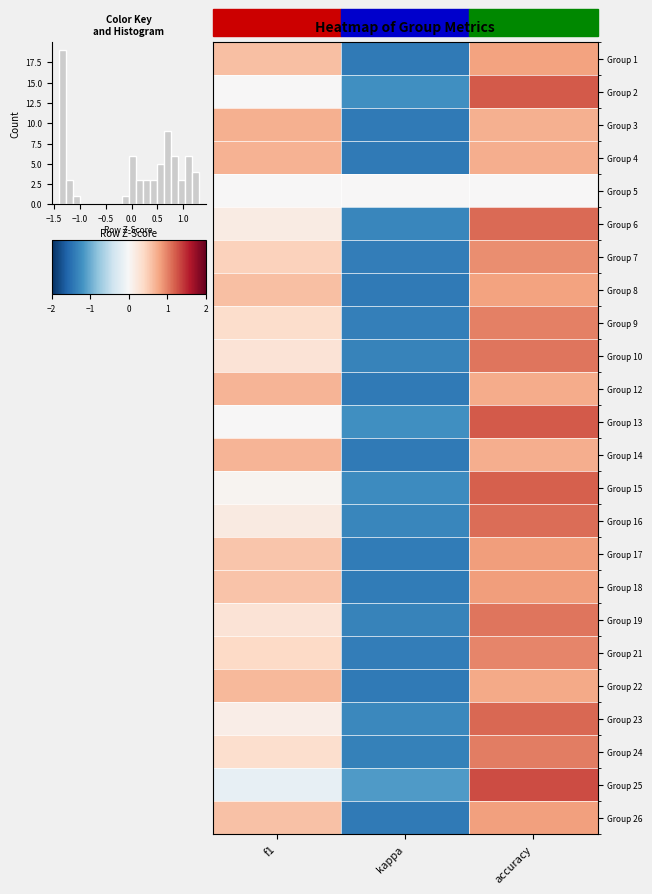

Reading left to right, extract all data points from this chart.

Group 1: f1=0.6	kappa=-1.4	accuracy=0.8
Group 2: f1=0.0	kappa=-1.2	accuracy=1.2
Group 3: f1=0.7	kappa=-1.4	accuracy=0.7
Group 4: f1=0.7	kappa=-1.4	accuracy=0.7
Group 5: f1=0.0	kappa=0.0	accuracy=0.0
Group 6: f1=0.2	kappa=-1.3	accuracy=1.1
Group 7: f1=0.5	kappa=-1.4	accuracy=0.9
Group 8: f1=0.6	kappa=-1.4	accuracy=0.8
Group 9: f1=0.4	kappa=-1.4	accuracy=1.0
Group 10: f1=0.3	kappa=-1.3	accuracy=1.1
Group 12: f1=0.7	kappa=-1.4	accuracy=0.7
Group 13: f1=0.0	kappa=-1.2	accuracy=1.2
Group 14: f1=0.7	kappa=-1.4	accuracy=0.7
Group 15: f1=0.1	kappa=-1.3	accuracy=1.2
Group 16: f1=0.2	kappa=-1.3	accuracy=1.1
Group 17: f1=0.6	kappa=-1.4	accuracy=0.8
Group 18: f1=0.6	kappa=-1.4	accuracy=0.8
Group 19: f1=0.3	kappa=-1.3	accuracy=1.1
Group 21: f1=0.4	kappa=-1.4	accuracy=1.0
Group 22: f1=0.7	kappa=-1.4	accuracy=0.8
Group 23: f1=0.1	kappa=-1.3	accuracy=1.2
Group 24: f1=0.3	kappa=-1.4	accuracy=1.0
Group 25: f1=-0.2	kappa=-1.1	accuracy=1.3
Group 26: f1=0.6	kappa=-1.4	accuracy=0.8